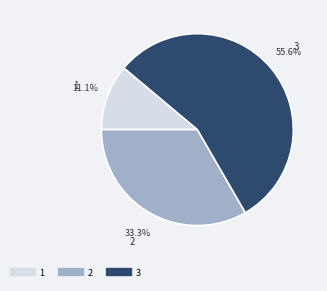

Which category has the biggest portion of the pie?

3